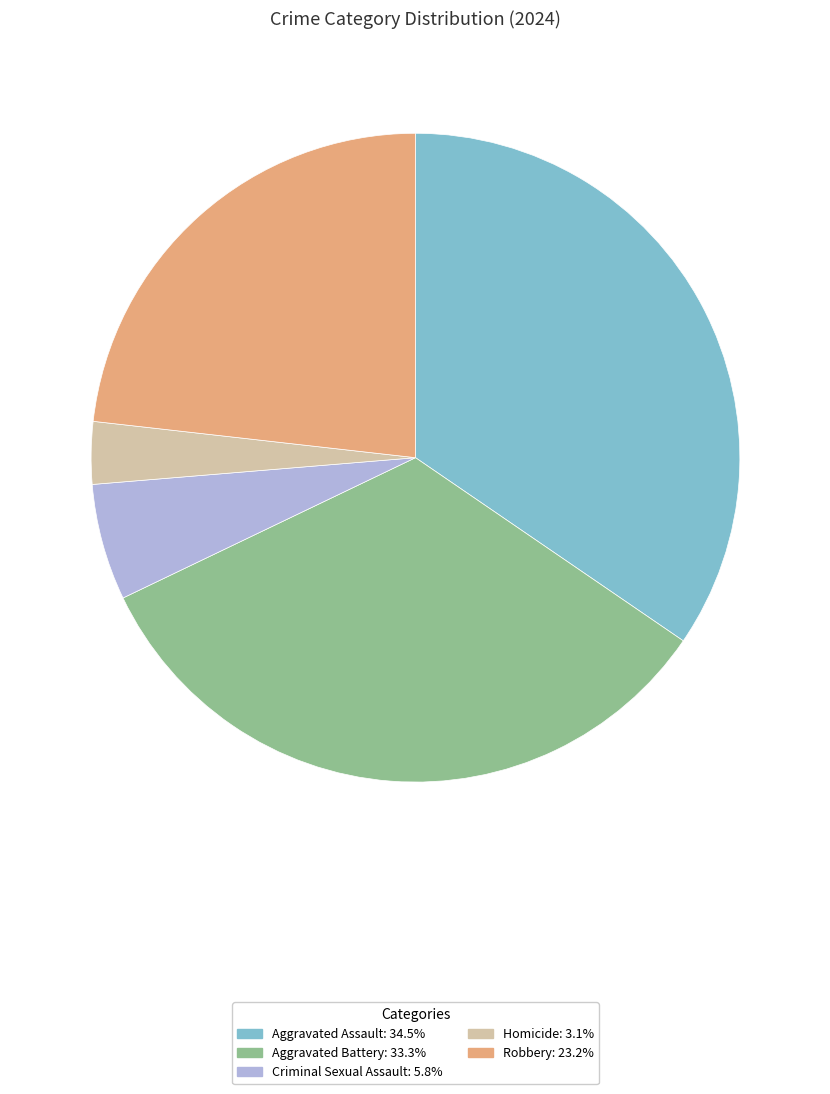

Does Aggravated Assault represent more than half of the total?

No